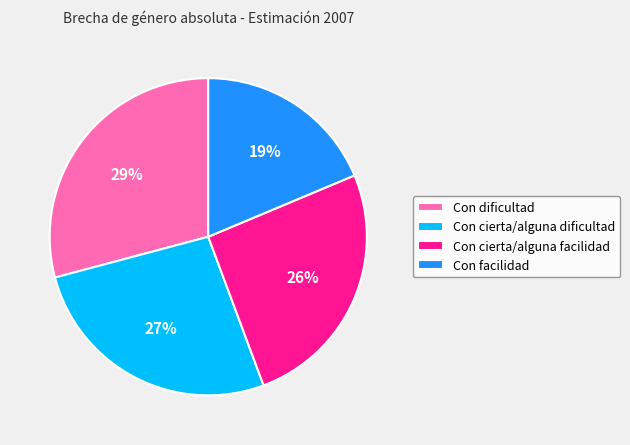

To the nearest percent, what is the average slice percentage?

25%